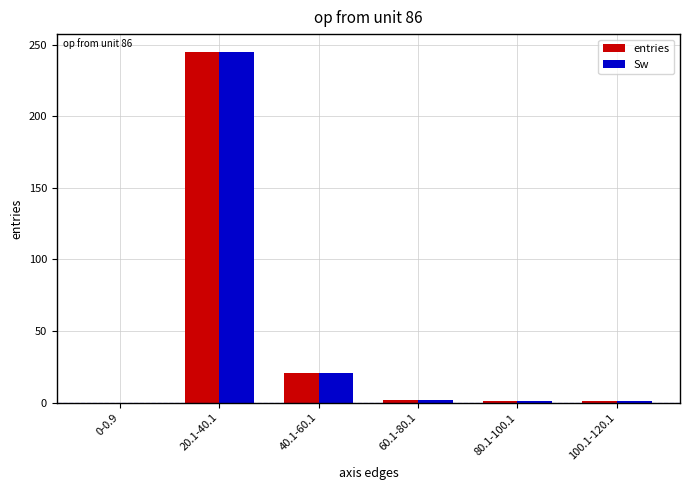

Where is Sw nearest to the value 122?

40.1-60.1